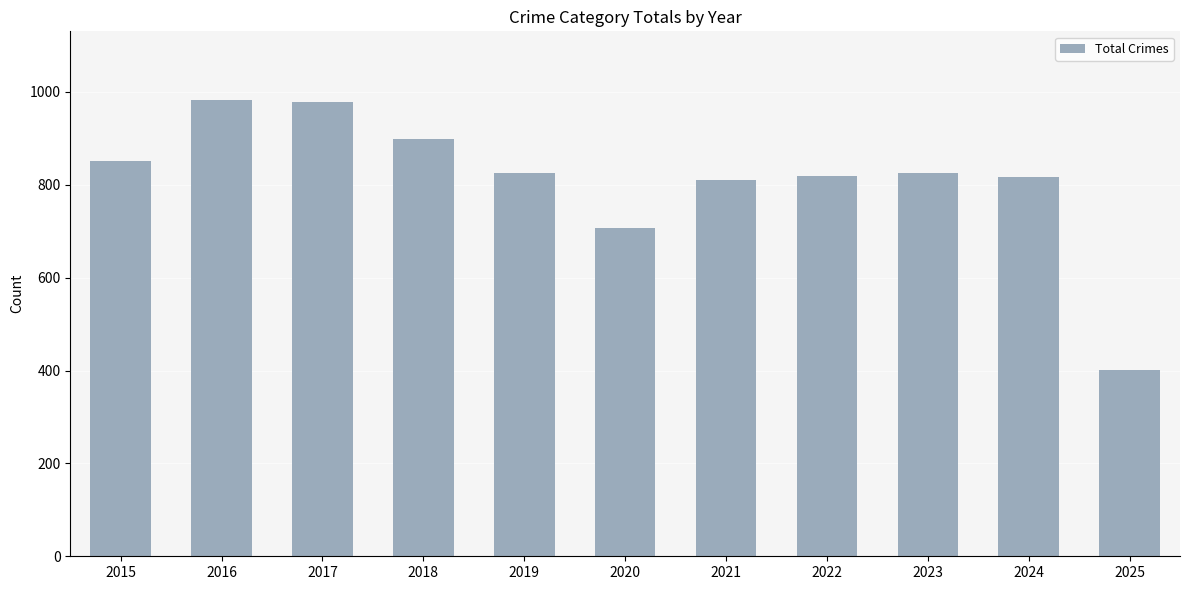

What is the sum of the values at 2025 and 2021?

1212